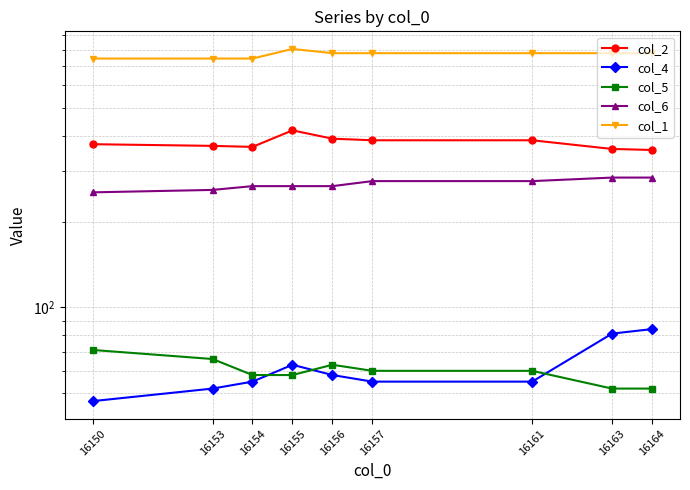

Which category has the lowest value across all series?

16150